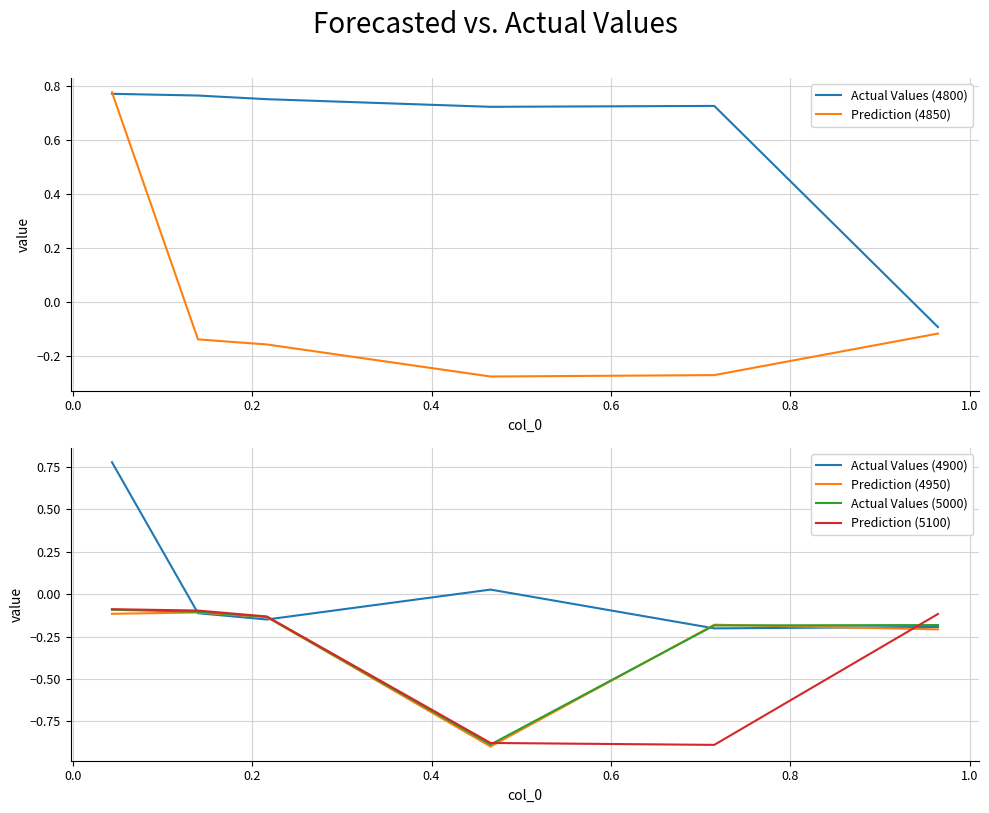

How many values in Actual Values (4900) are below zero?

4